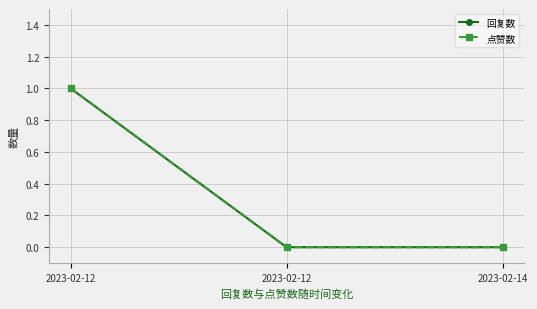

What is the value of the 点赞数 point at the 1st from the left?

1